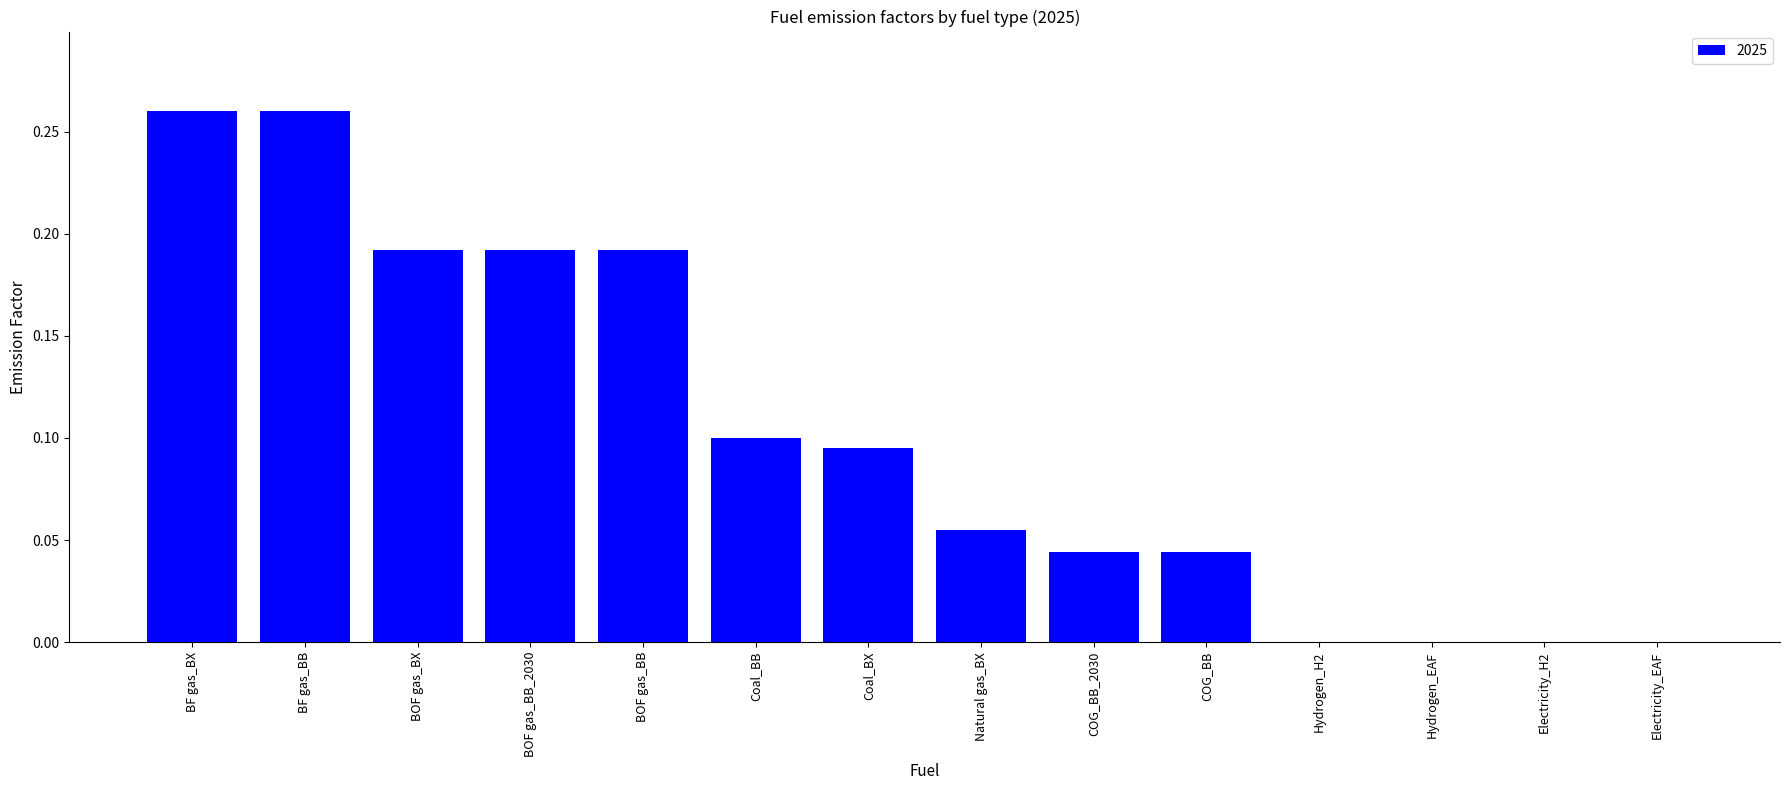

Is it true that the value at COG_BB is 0.1?

False